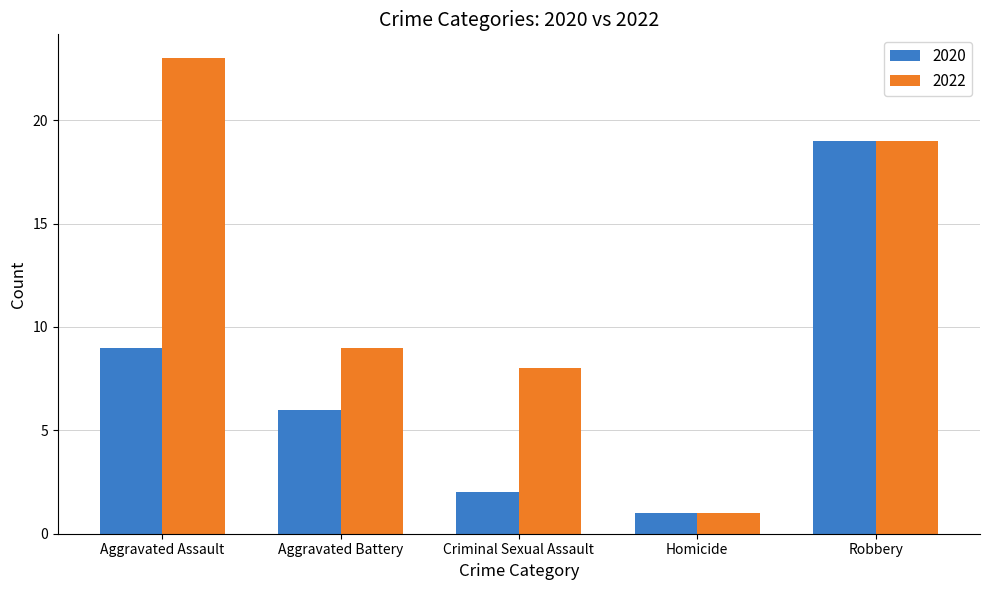

How many series are shown in this chart?

2